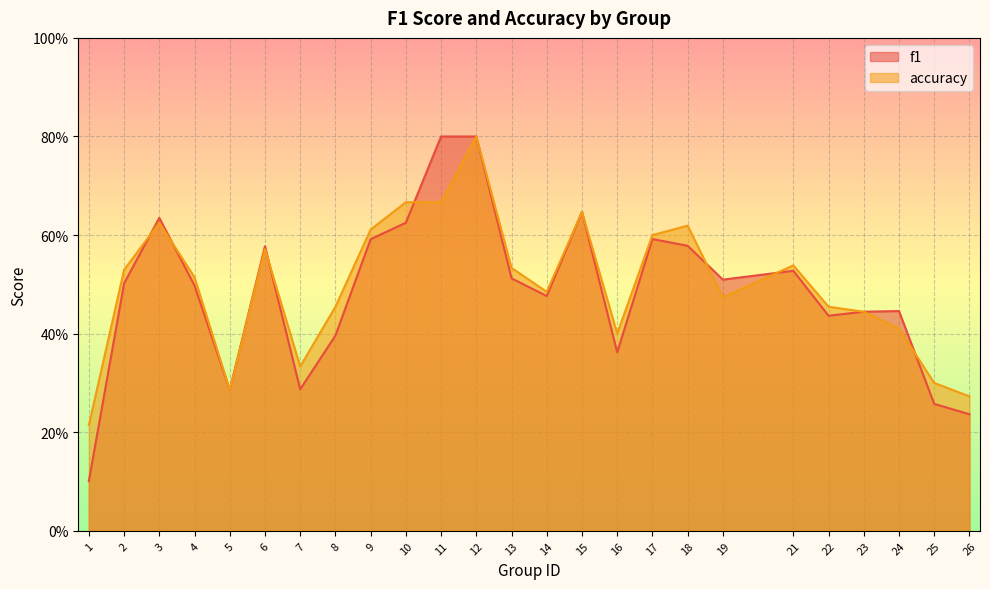

What is the sum of all accuracy values?

12.5